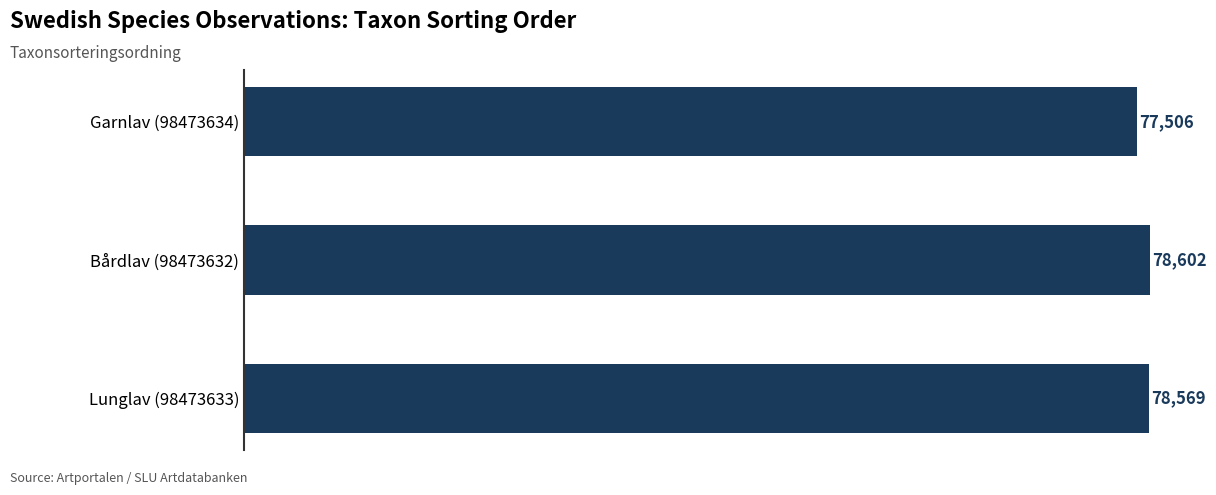

What is the ratio of the value at Bårdlav (98473632) to the value at Lunglav (98473633)?

1.0